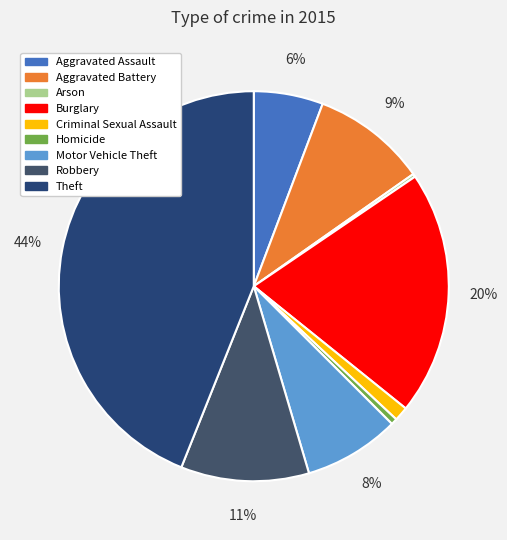

Which category has the smallest portion of the pie?

Arson